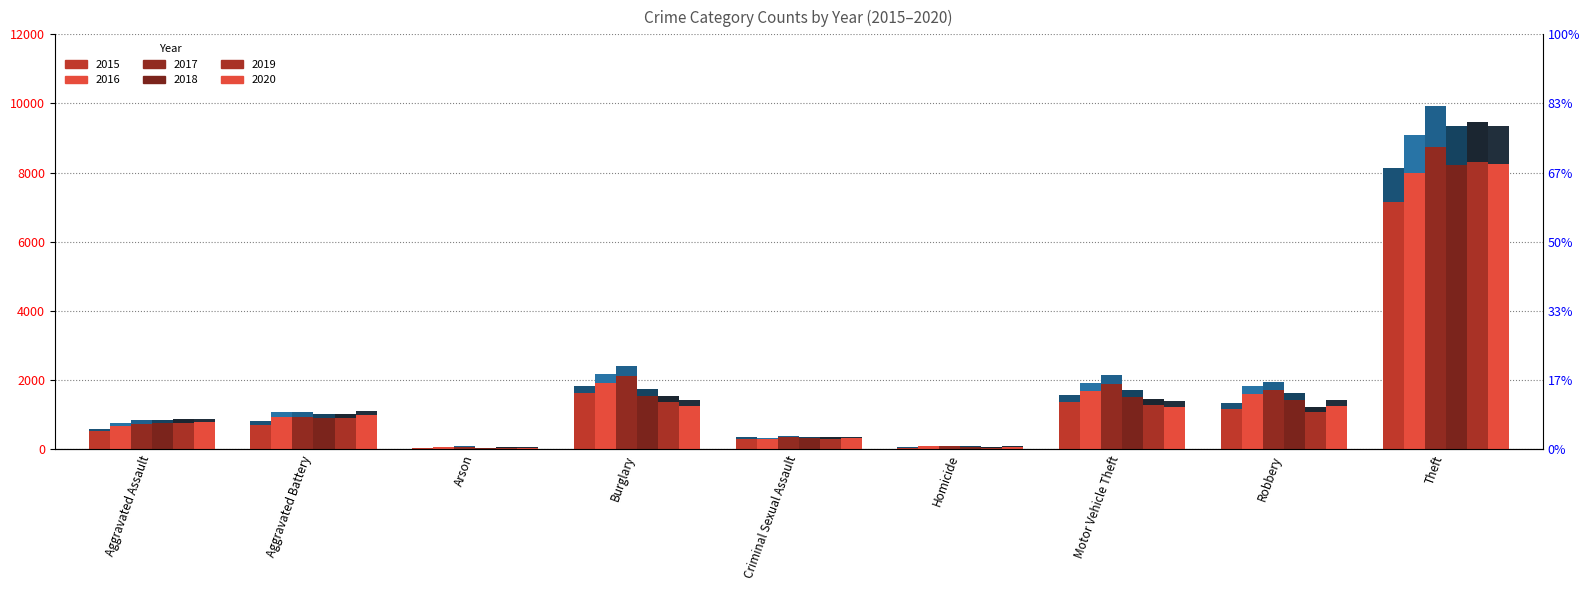

What is the label of the 2nd bar from the left?

Aggravated Battery